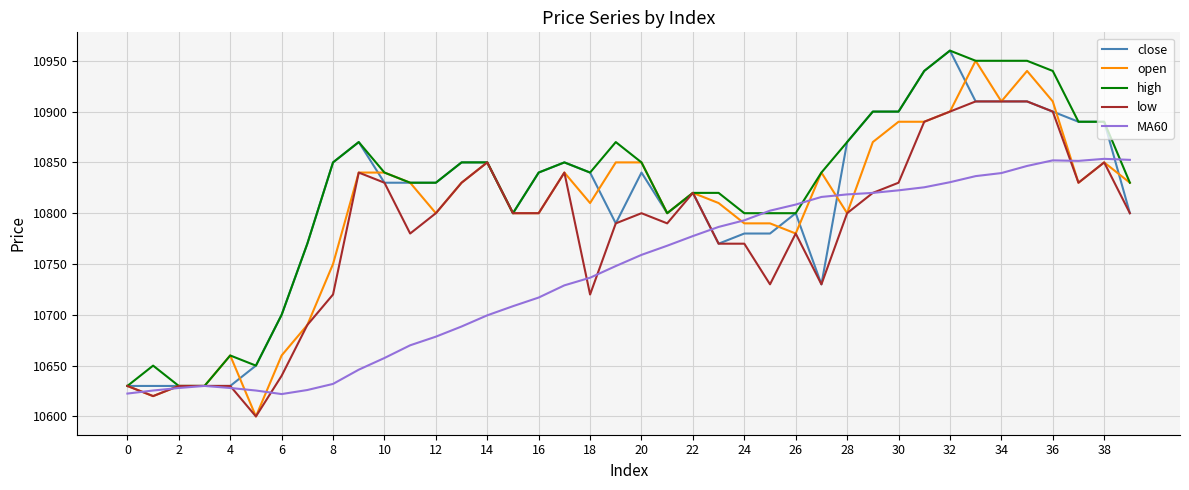

What is the minimum value shown in the chart?

10600.0